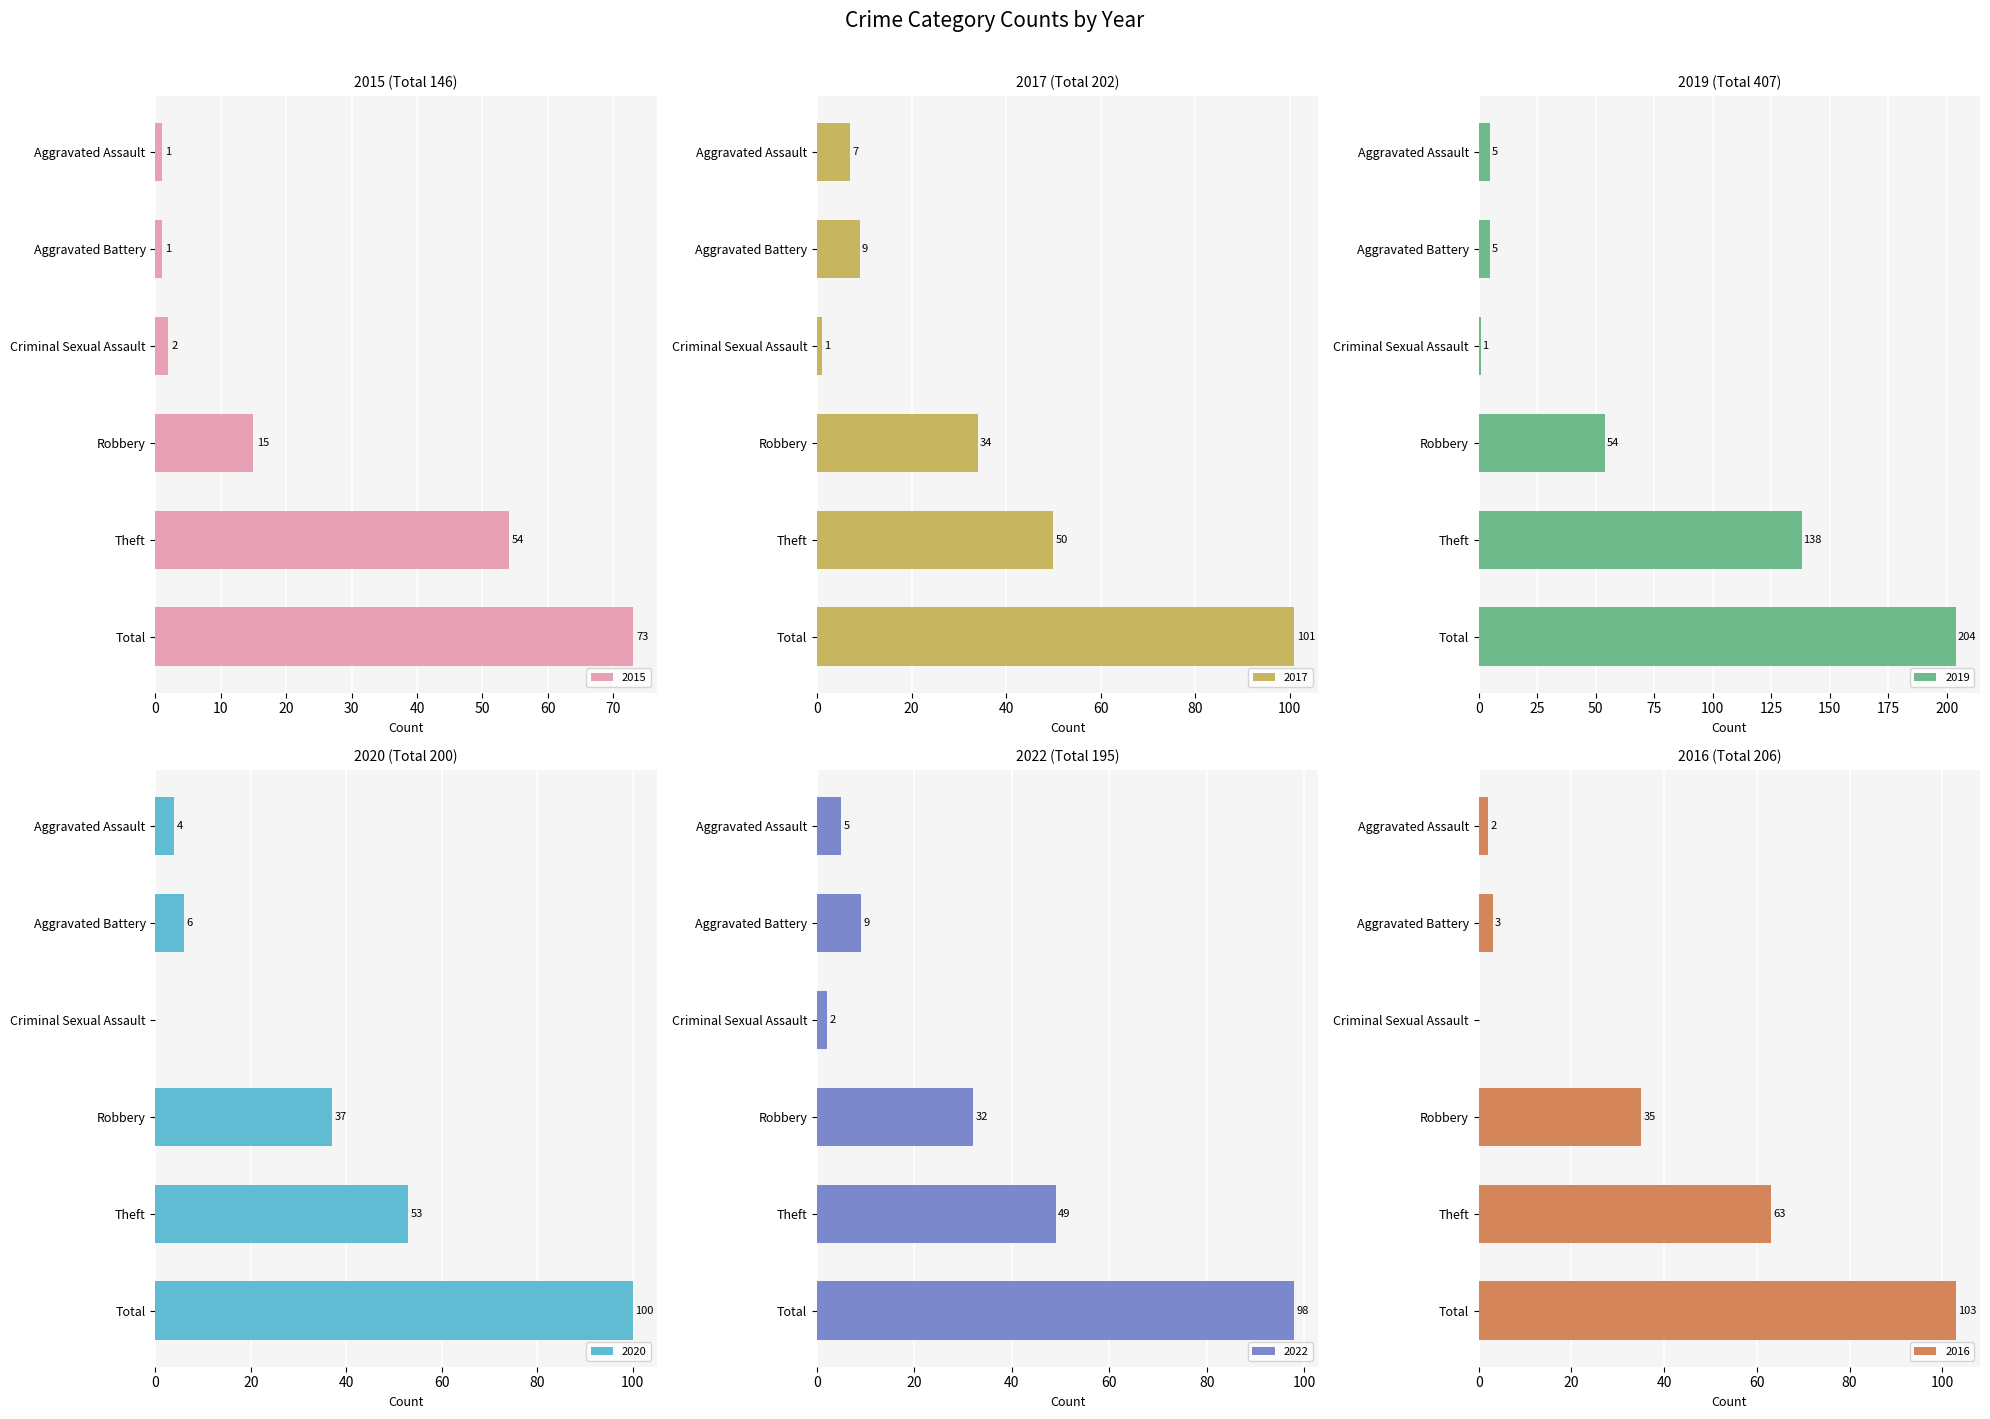

What is the difference between the maximum and minimum values in the 2016 series?

103